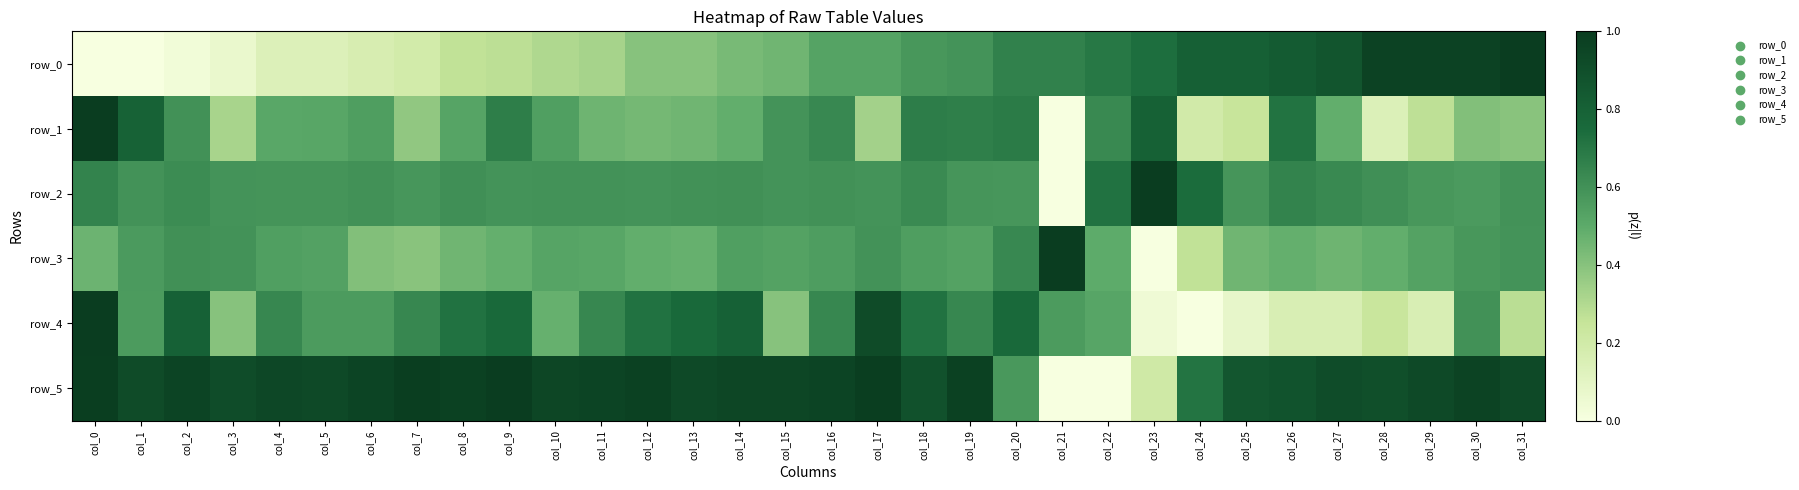

Reading right to left, list all the values displayed in this chart.

row_0: col_31=1.0	col_30=1.0	col_29=1.0	col_28=1.0	col_27=0.9	col_26=0.8	col_25=0.8	col_24=0.8	col_23=0.7	col_22=0.7	col_21=0.7	col_20=0.7	col_19=0.6	col_18=0.6	col_17=0.5	col_16=0.5	col_15=0.5	col_14=0.4	col_13=0.4	col_12=0.4	col_11=0.3	col_10=0.3	col_9=0.3	col_8=0.3	col_7=0.2	col_6=0.2	col_5=0.1	col_4=0.1	col_3=0.1	col_2=0.0	col_1=0.0	col_0=0.0
row_1: col_31=0.4	col_30=0.4	col_29=0.3	col_28=0.1	col_27=0.5	col_26=0.7	col_25=0.2	col_24=0.2	col_23=0.8	col_22=0.6	col_21=0.0	col_20=0.7	col_19=0.7	col_18=0.7	col_17=0.3	col_16=0.6	col_15=0.6	col_14=0.5	col_13=0.5	col_12=0.4	col_11=0.5	col_10=0.5	col_9=0.7	col_8=0.5	col_7=0.4	col_6=0.6	col_5=0.5	col_4=0.5	col_3=0.3	col_2=0.6	col_1=0.8	col_0=1.0
row_2: col_31=0.6	col_30=0.6	col_29=0.6	col_28=0.6	col_27=0.6	col_26=0.7	col_25=0.6	col_24=0.7	col_23=1.0	col_22=0.7	col_21=0.0	col_20=0.6	col_19=0.6	col_18=0.6	col_17=0.6	col_16=0.6	col_15=0.6	col_14=0.6	col_13=0.6	col_12=0.6	col_11=0.6	col_10=0.6	col_9=0.6	col_8=0.6	col_7=0.6	col_6=0.6	col_5=0.6	col_4=0.6	col_3=0.6	col_2=0.6	col_1=0.6	col_0=0.7
row_3: col_31=0.6	col_30=0.6	col_29=0.5	col_28=0.5	col_27=0.5	col_26=0.5	col_25=0.5	col_24=0.3	col_23=0.0	col_22=0.5	col_21=1.0	col_20=0.6	col_19=0.5	col_18=0.5	col_17=0.6	col_16=0.6	col_15=0.5	col_14=0.5	col_13=0.5	col_12=0.5	col_11=0.5	col_10=0.5	col_9=0.5	col_8=0.5	col_7=0.4	col_6=0.4	col_5=0.5	col_4=0.5	col_3=0.6	col_2=0.6	col_1=0.6	col_0=0.5
row_4: col_31=0.3	col_30=0.6	col_29=0.2	col_28=0.2	col_27=0.2	col_26=0.2	col_25=0.1	col_24=0.0	col_23=0.0	col_22=0.5	col_21=0.6	col_20=0.8	col_19=0.6	col_18=0.7	col_17=0.9	col_16=0.6	col_15=0.4	col_14=0.8	col_13=0.8	col_12=0.7	col_11=0.6	col_10=0.5	col_9=0.8	col_8=0.7	col_7=0.6	col_6=0.6	col_5=0.6	col_4=0.6	col_3=0.4	col_2=0.8	col_1=0.6	col_0=1.0
row_5: col_31=0.9	col_30=1.0	col_29=0.9	col_28=0.9	col_27=0.9	col_26=0.9	col_25=0.9	col_24=0.7	col_23=0.2	col_22=0.0	col_21=0.0	col_20=0.6	col_19=1.0	col_18=0.9	col_17=1.0	col_16=1.0	col_15=0.9	col_14=0.9	col_13=0.9	col_12=1.0	col_11=1.0	col_10=0.9	col_9=1.0	col_8=1.0	col_7=1.0	col_6=1.0	col_5=0.9	col_4=0.9	col_3=0.9	col_2=1.0	col_1=0.9	col_0=1.0